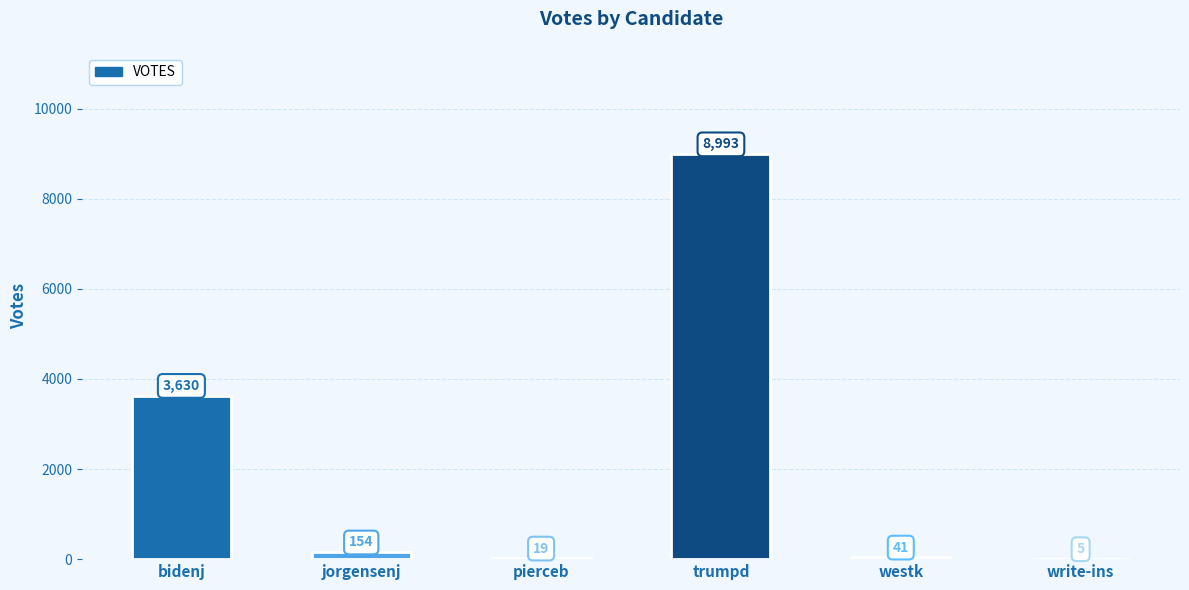

What is the maximum value shown in the chart?

8993